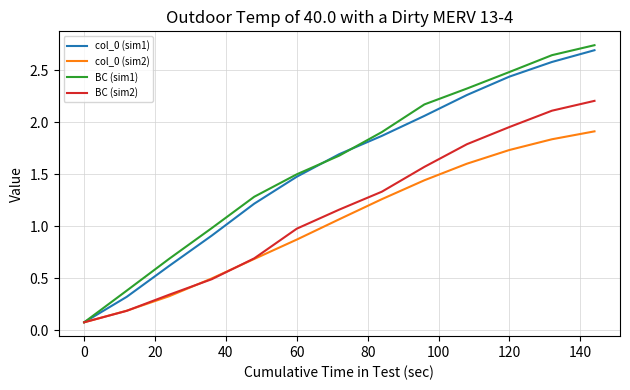

What is the sum of all BC (sim2) values?

14.9